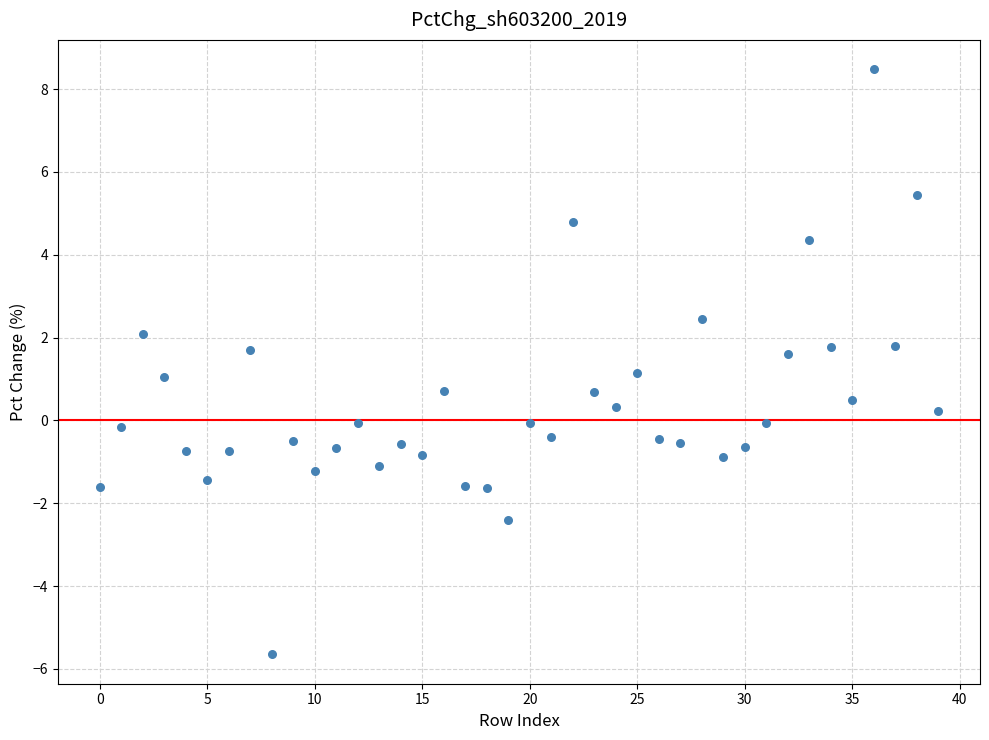

What is the range of Y values (max minus min)?

14.1